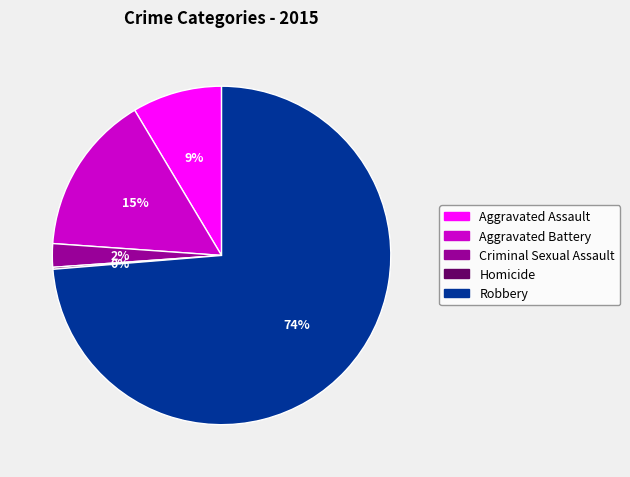

Do Aggravated Assault and Robbery together represent more than half of the pie?

Yes